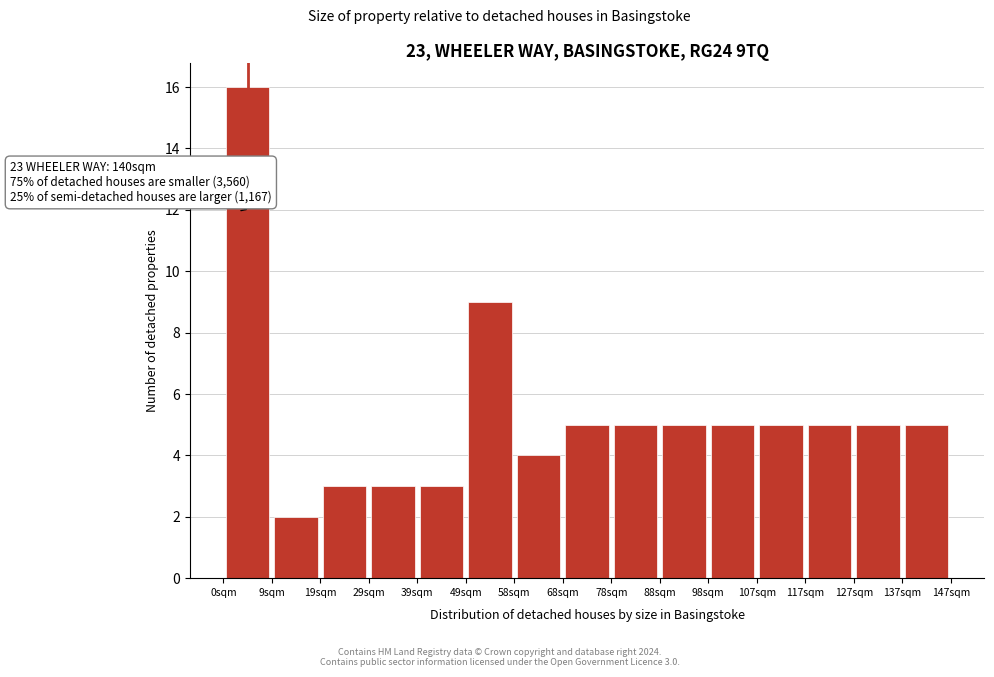

Over which range of the x-axis is the bar tallest?

0.0 to 9.8